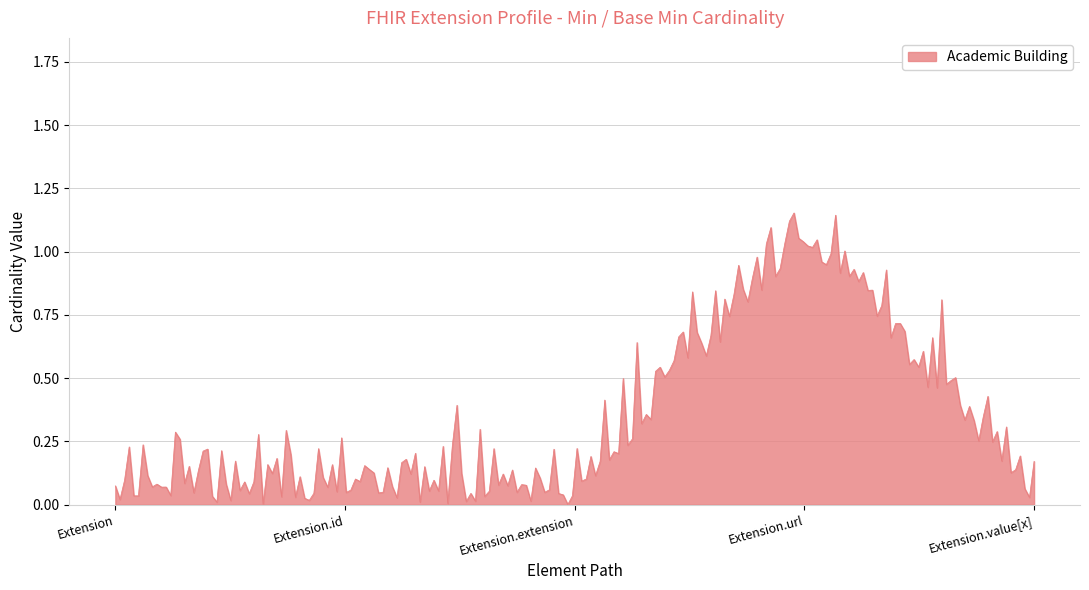

How many lines are shown in the chart?

1